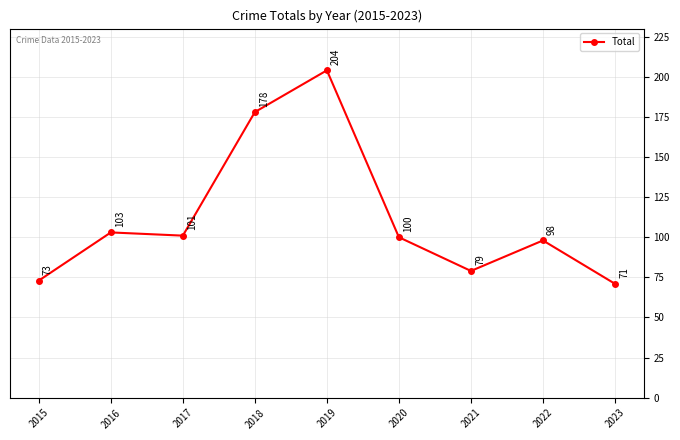

List the labels in order of value, smallest first.

2023, 2015, 2021, 2022, 2020, 2017, 2016, 2018, 2019